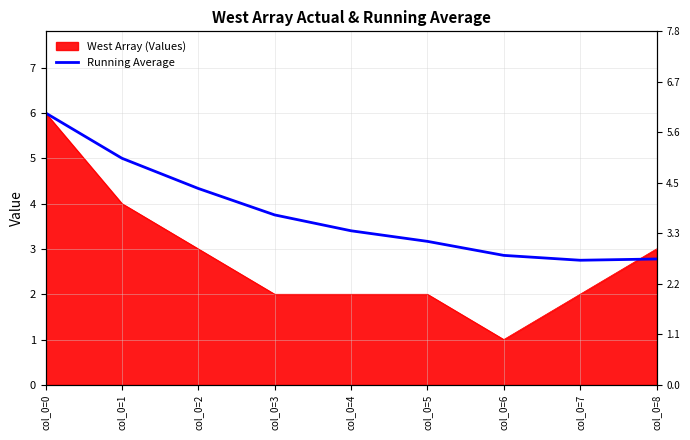

How many data points does each series have?

9